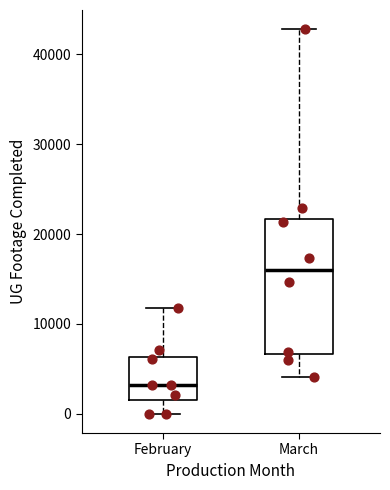

Which box is the tallest, from its lower edge to its upper edge?

March